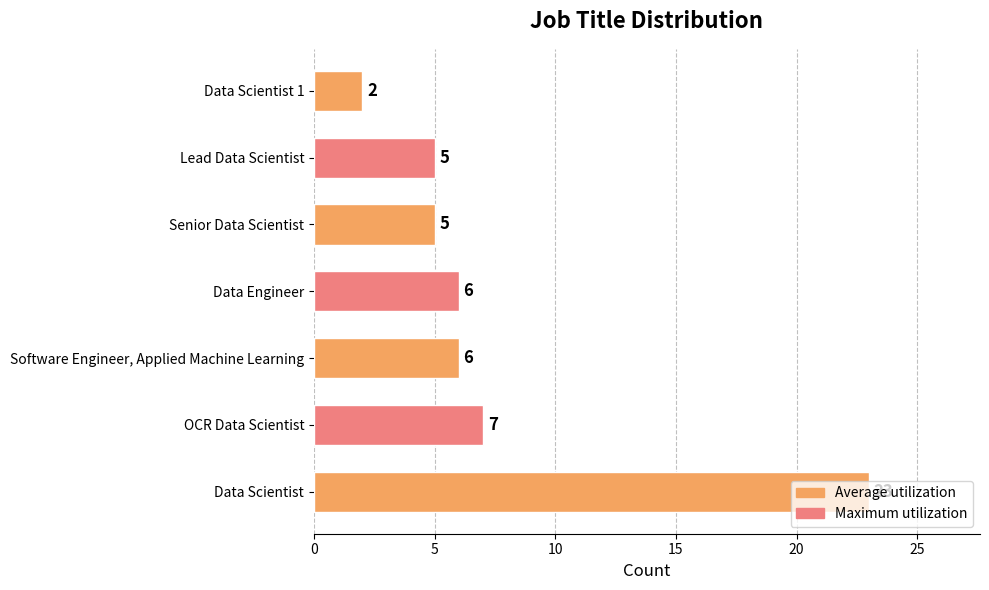

The value at Data Scientist is 10. True or false?

False